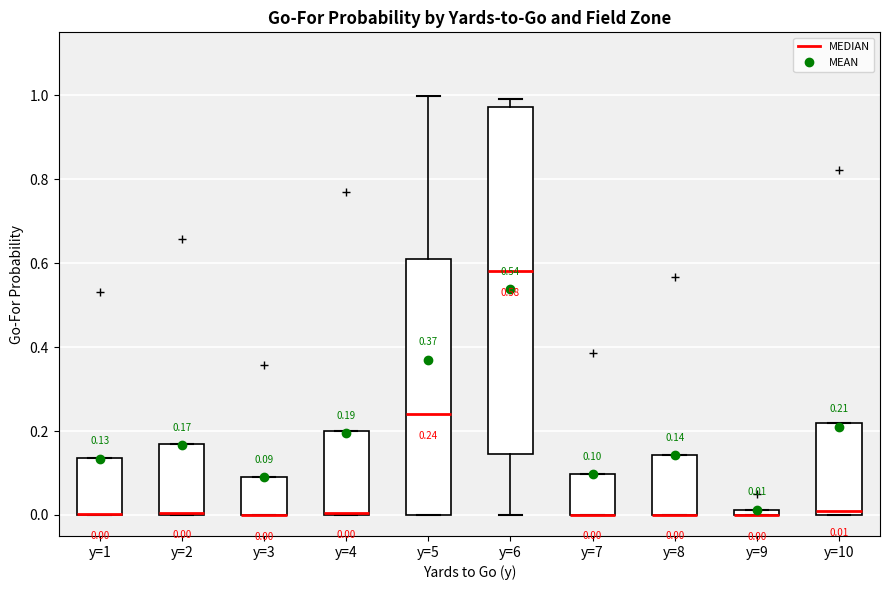

Comparing the boxes themselves (not the whiskers), which one is the tallest?

y=6